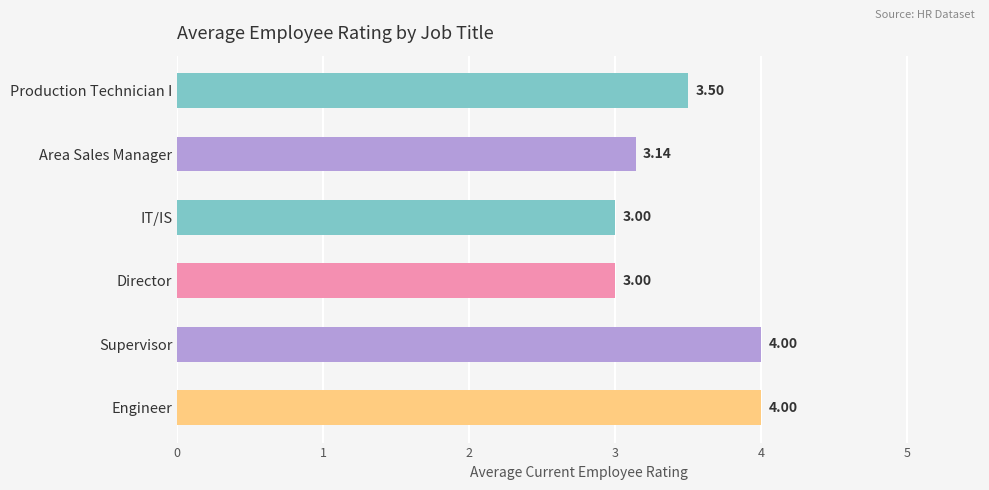

What is the change in value from Production Technician I to Engineer?

+0.5